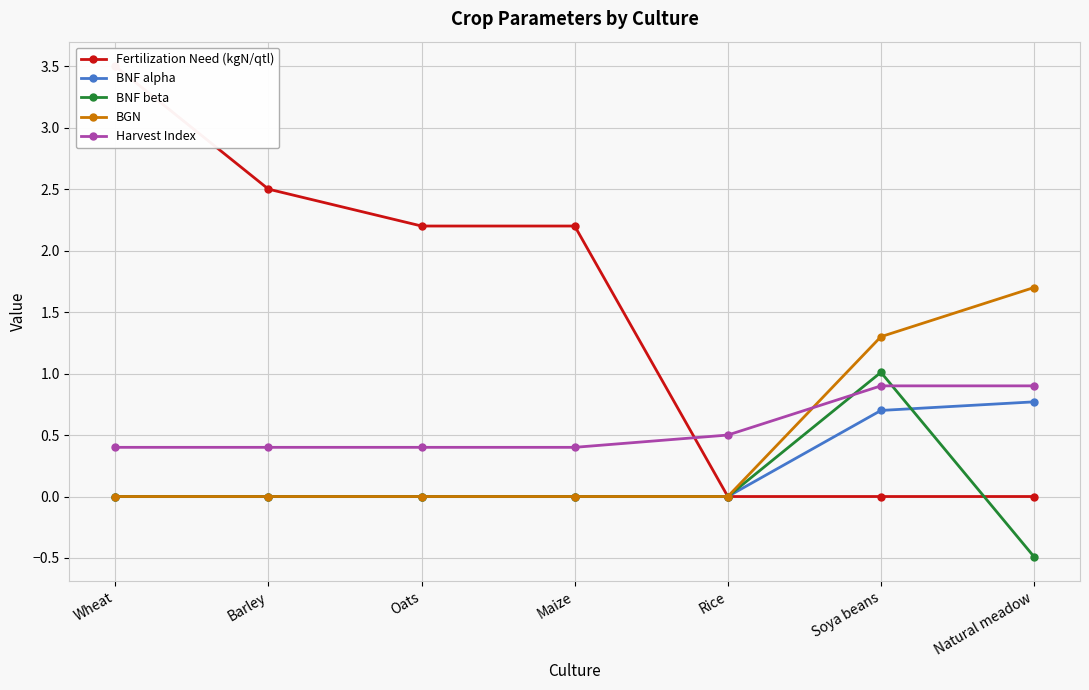

At which category does the chart reach its peak across all series?

Wheat